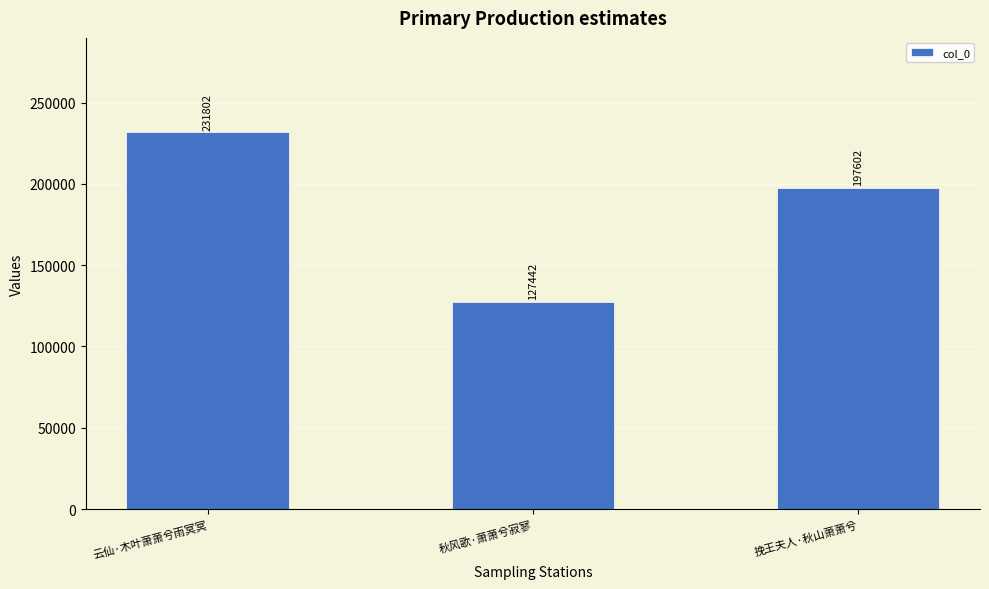

Approximately how many times larger is the value at 云仙·木叶萧萧兮雨冥冥 compared to 挽王夫人·秋山萧萧兮?

1.2